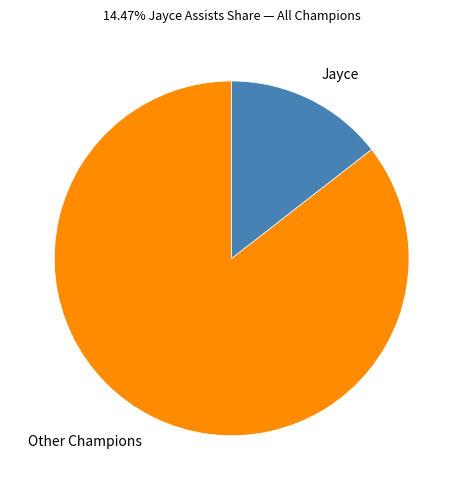

Rank the categories by value from lowest to highest.

Jayce, Other Champions